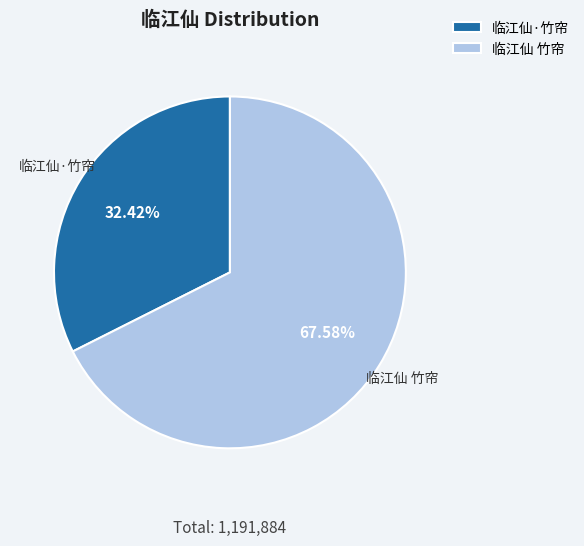

To the nearest percent, what is the average slice percentage?

50%